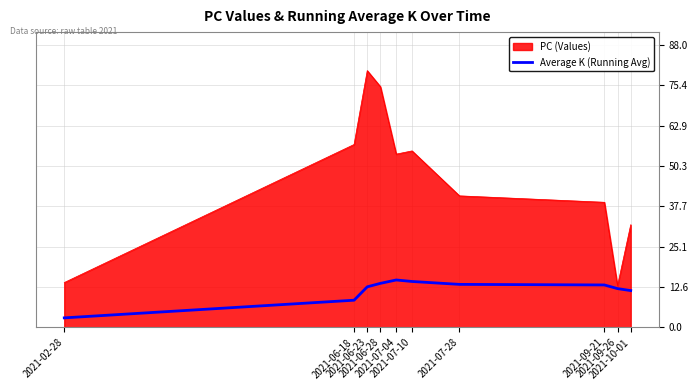

Rank the series by their maximum value, from highest to lowest.

PC (Values), Average K (Running Avg)